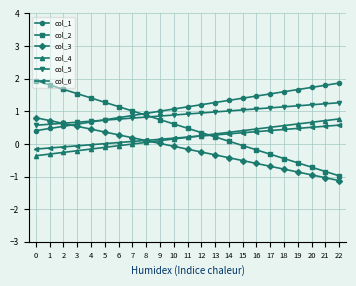

At how many categories does at least one series exceed 0?

23